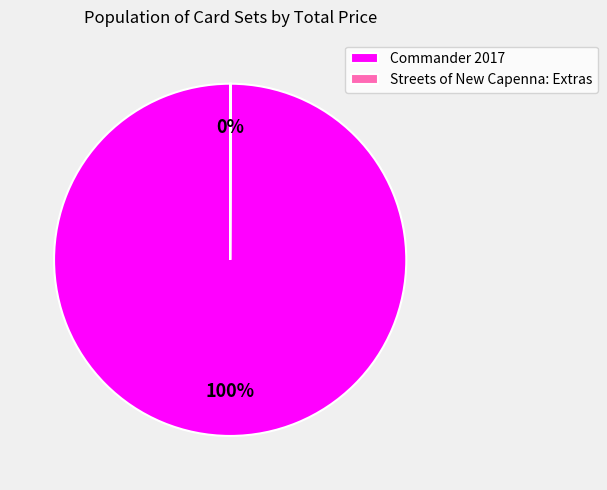

What is the largest slice in the pie chart?

Commander 2017